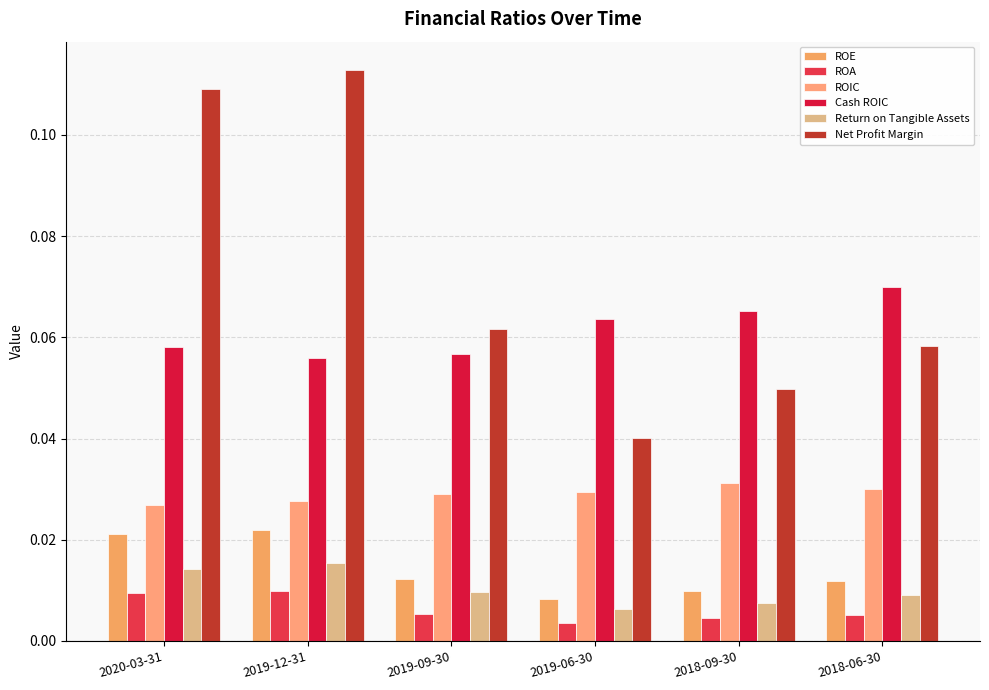

How many groups of bars are there?

6